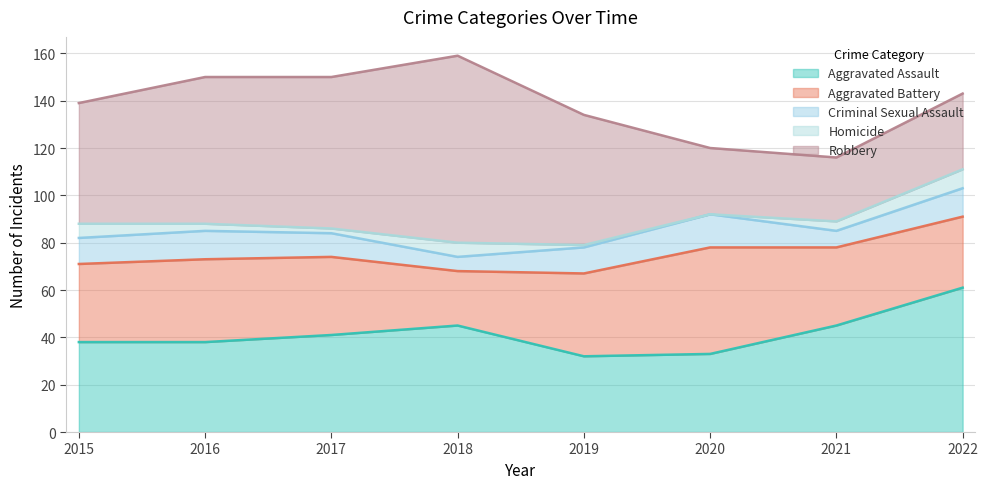

What is the average value of the Criminal Sexual Assault series?

10